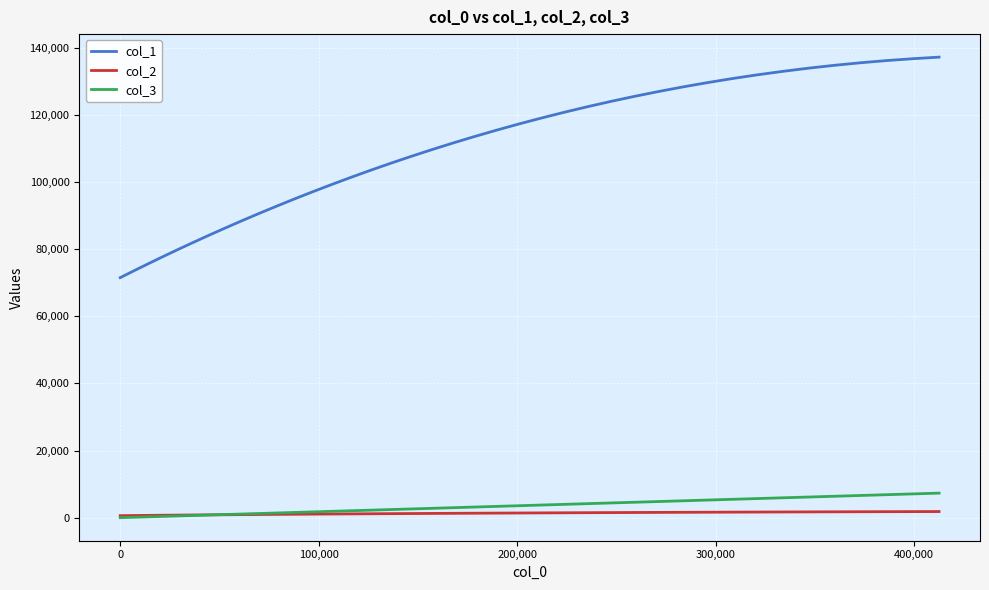

True or false: col_2 and col_1 cross at least once.

False